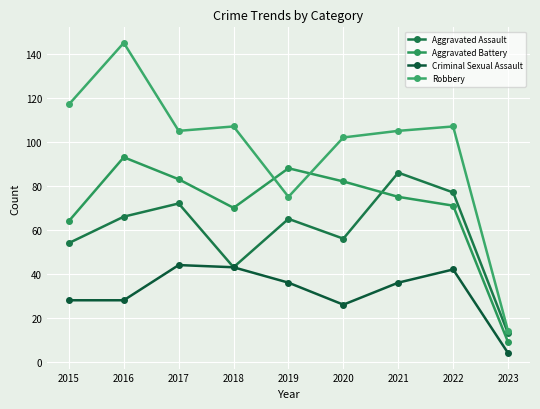

How many categories are shown in the chart?

9